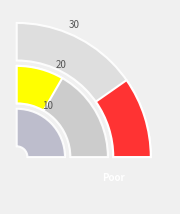

The Female slice represents 63% of the pie. True or false?

False